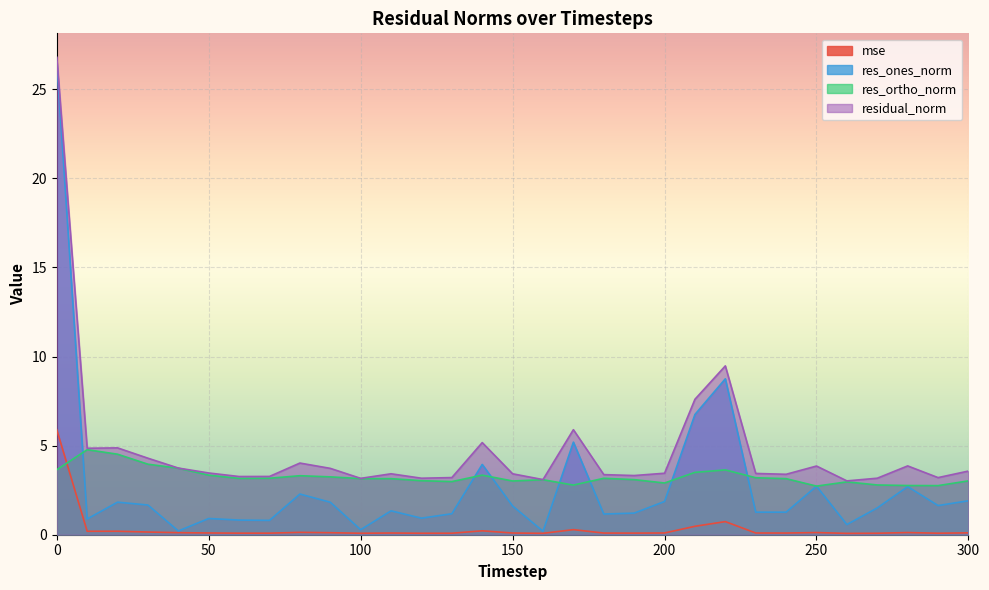

Where is the first local minimum for res_ortho_norm?

60